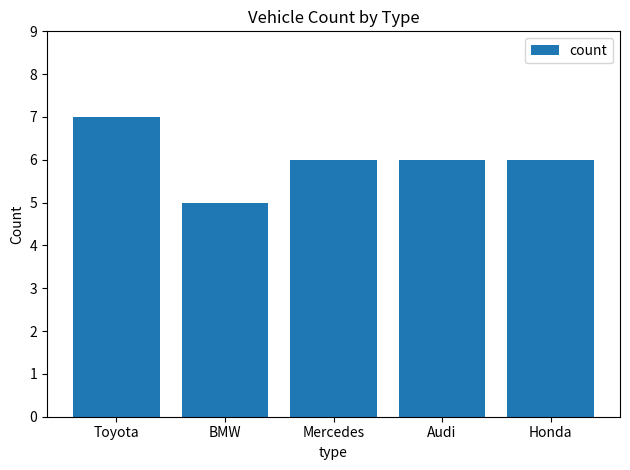

What is the approximate value at BMW?

5